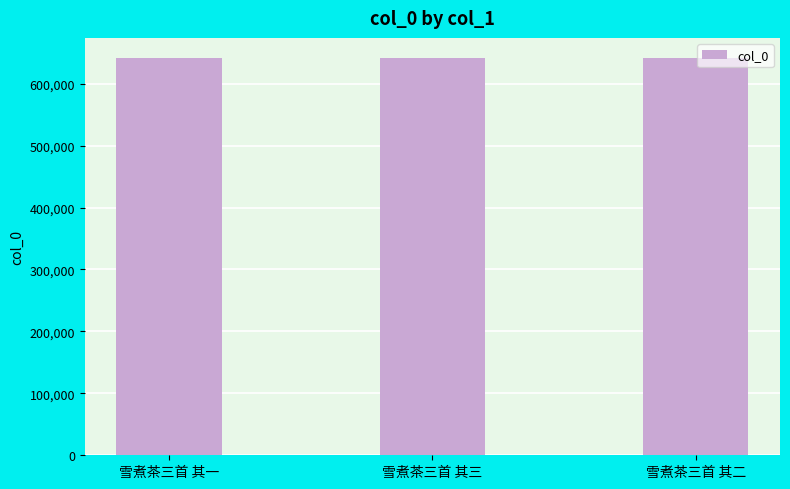

How many categories are shown in the chart?

3